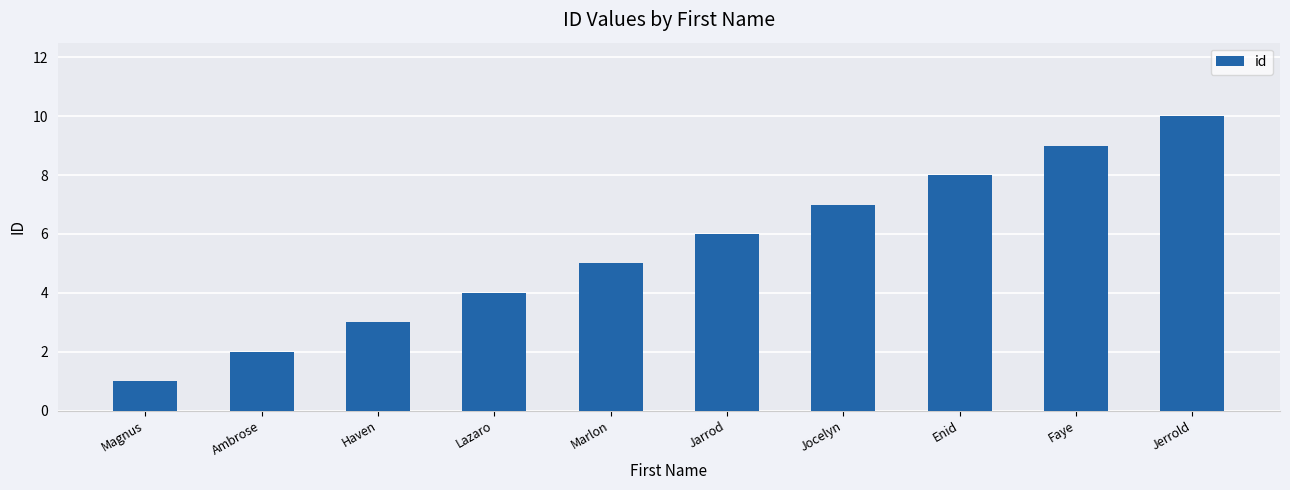

Rank the categories by value from highest to lowest.

Jerrold, Faye, Enid, Jocelyn, Jarrod, Marlon, Lazaro, Haven, Ambrose, Magnus